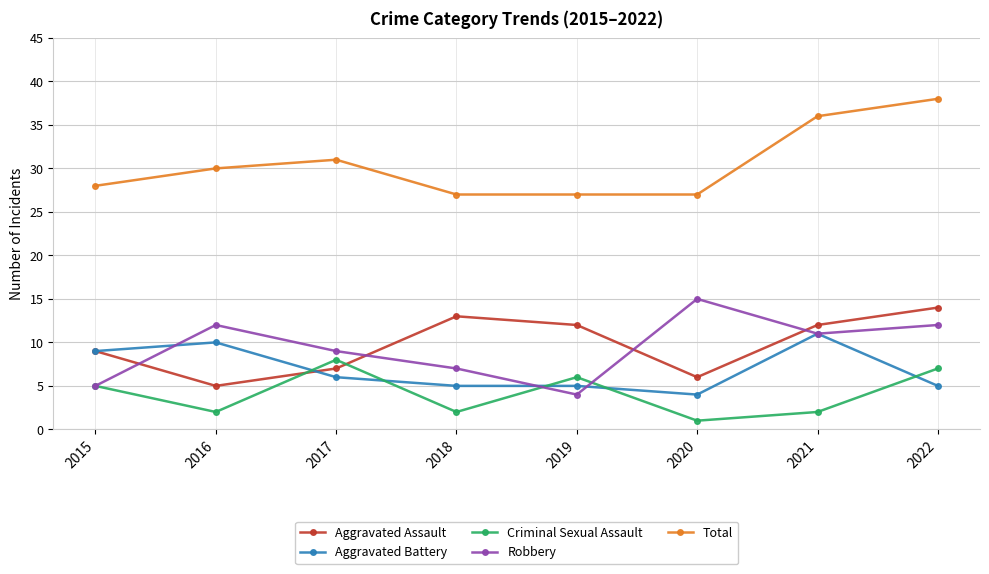

Is the value of Aggravated Battery at 2017 greater than the value of Robbery at 2020?

No